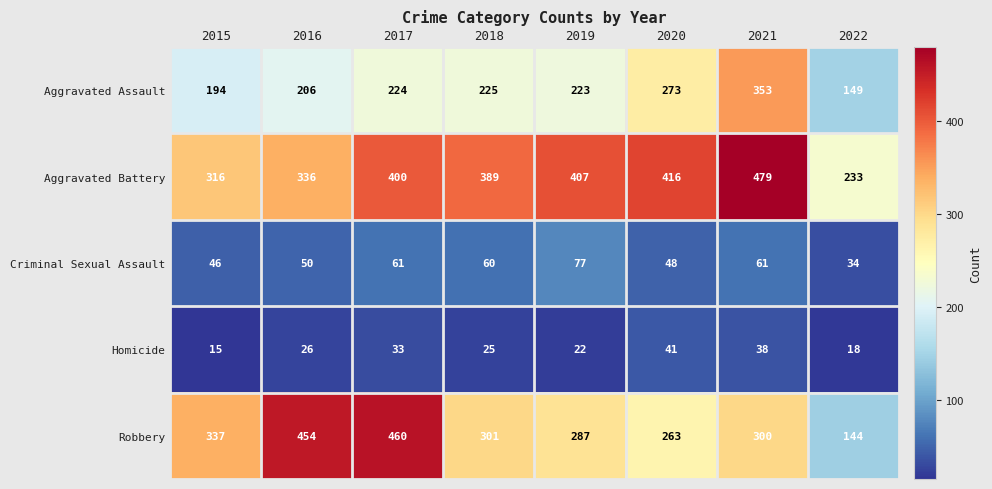

Rank the series at 2017 from lowest to highest value.

Homicide, Criminal Sexual Assault, Aggravated Assault, Aggravated Battery, Robbery